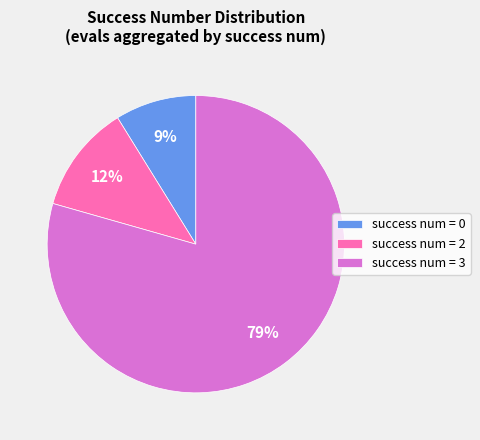

How many segments does this pie chart have?

3